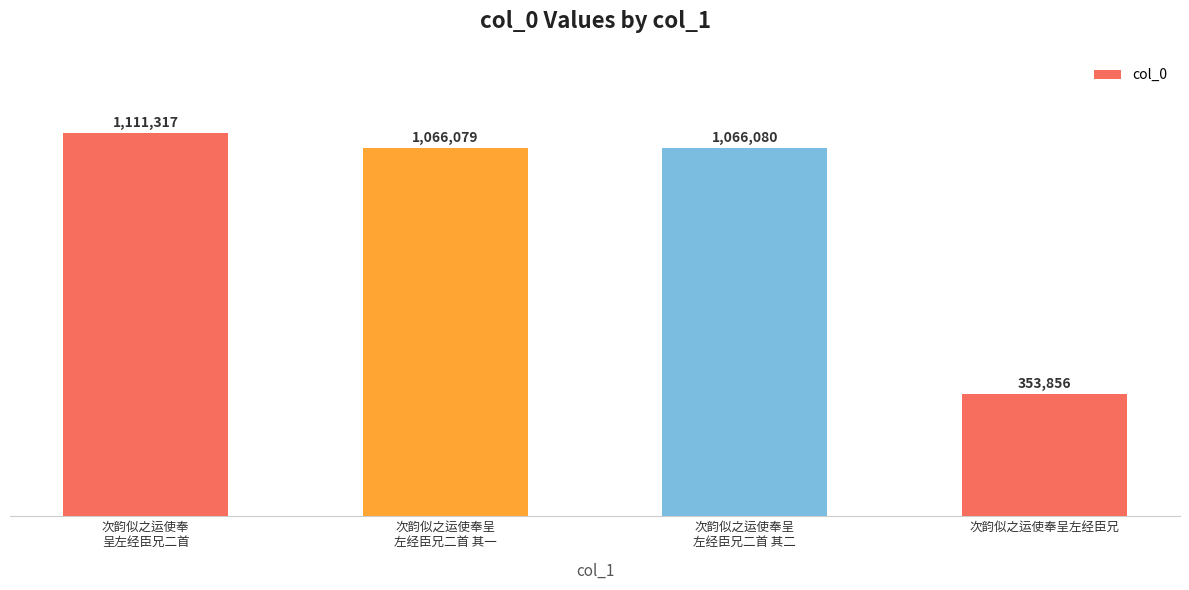

Reading right to left, transcribe all the data shown in this chart.

353856	1066080	1066079	1111317